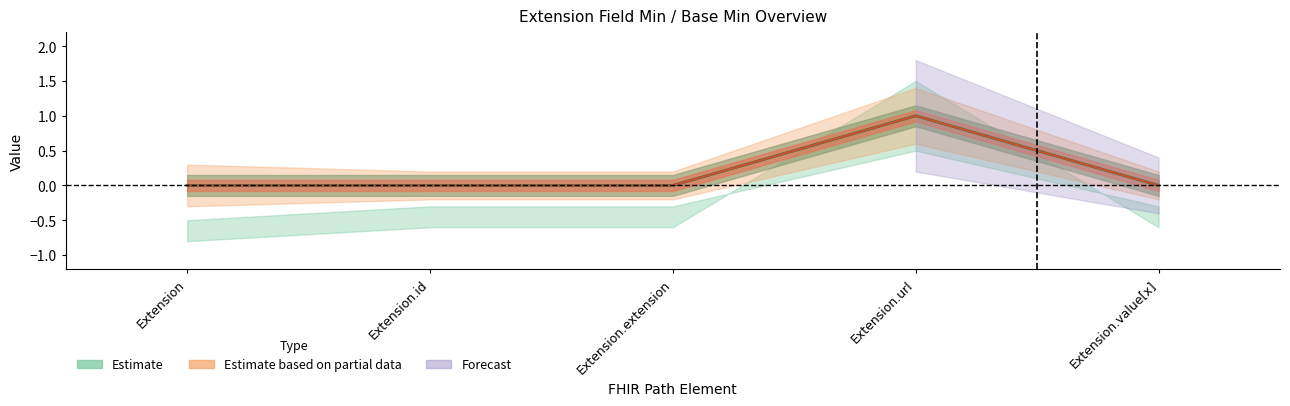

How many lines are shown in the chart?

2